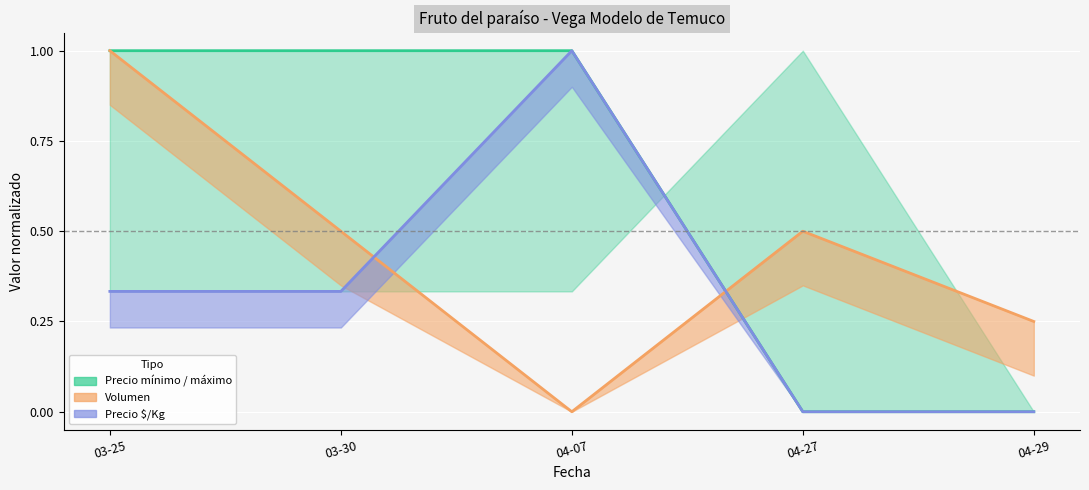

What is the label of the 2nd point from the right?

04-27